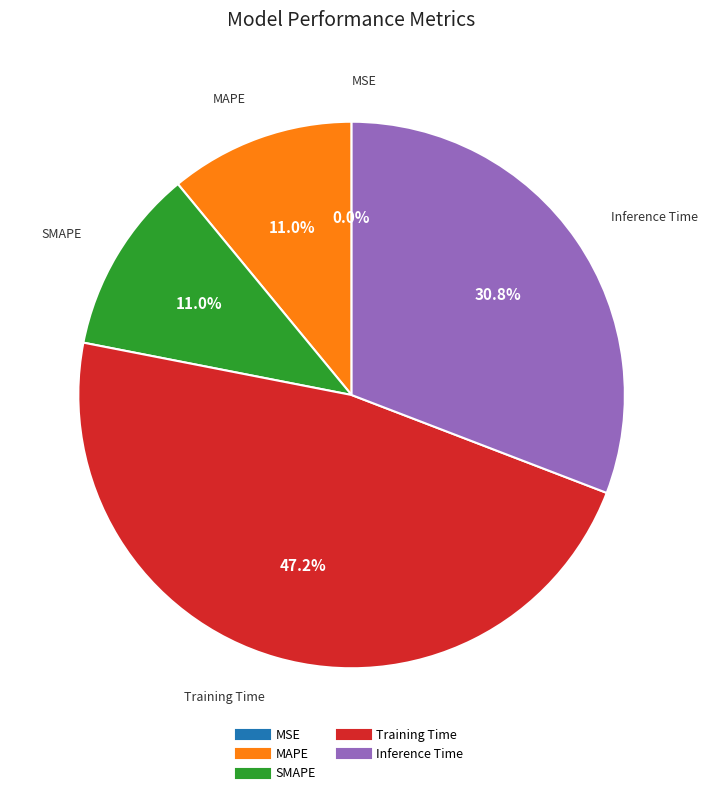

What is the smallest slice in the pie chart?

MSE